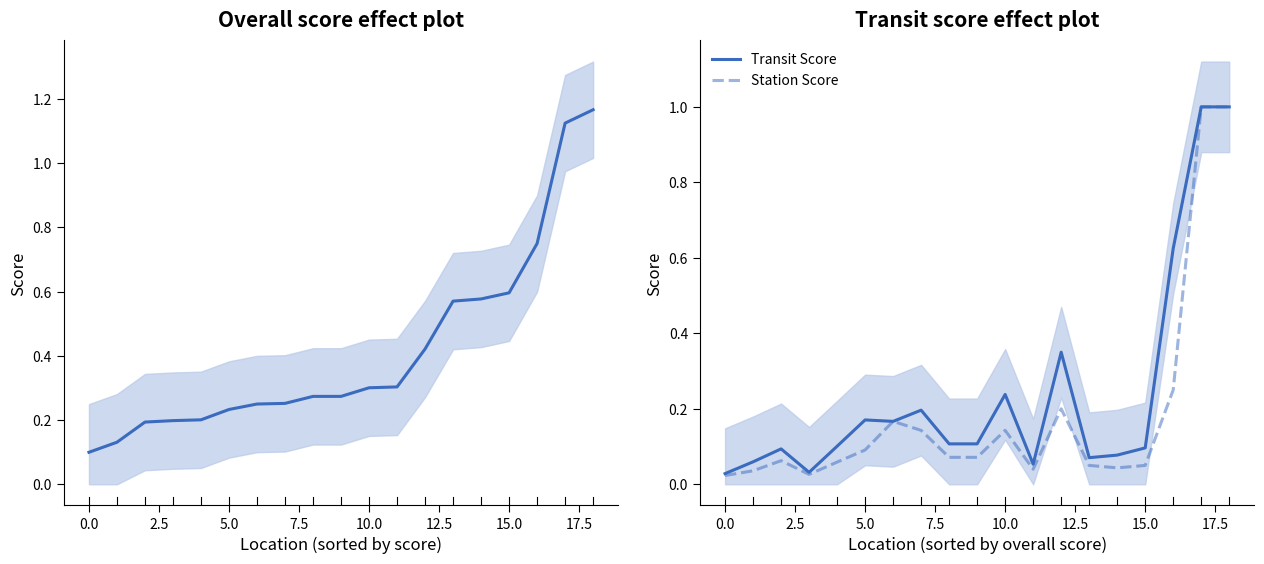

What is the highest value of the Transit Score series?

1.0